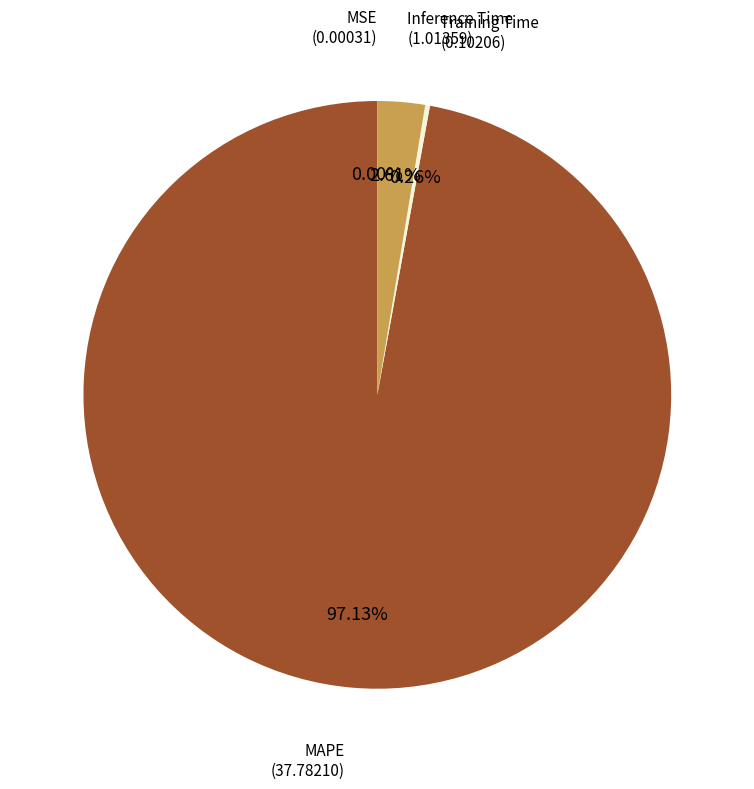

Which has a higher value, Inference Time or MAPE?

MAPE